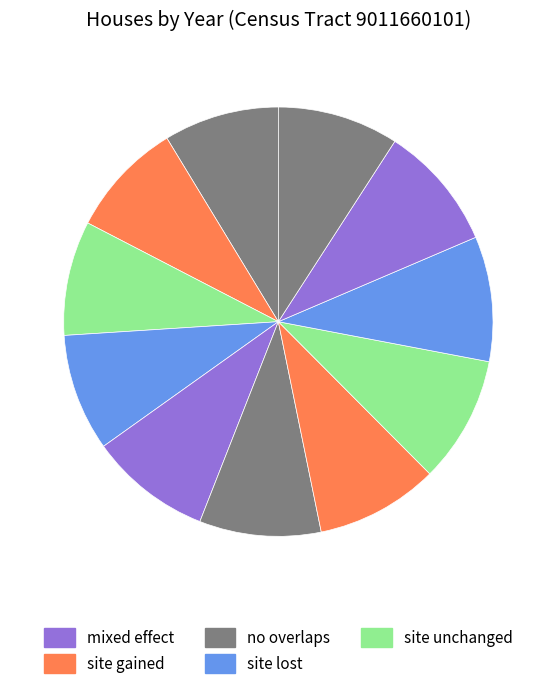

Count the number of slices in the pie.

11